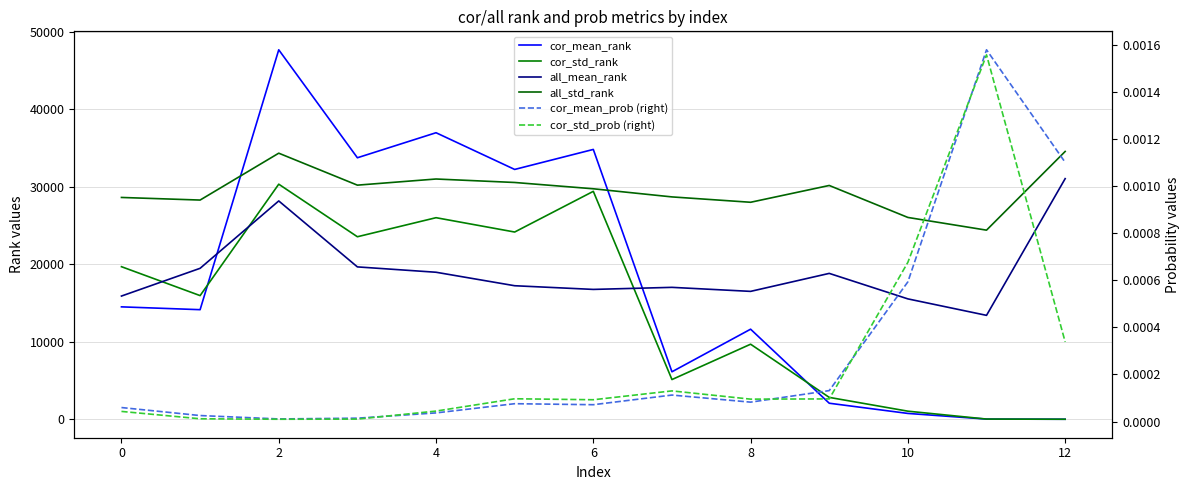

List the series in order of their peak value, highest first.

cor_mean_rank, all_std_rank, all_mean_rank, cor_std_rank, cor_mean_prob (right), cor_std_prob (right)